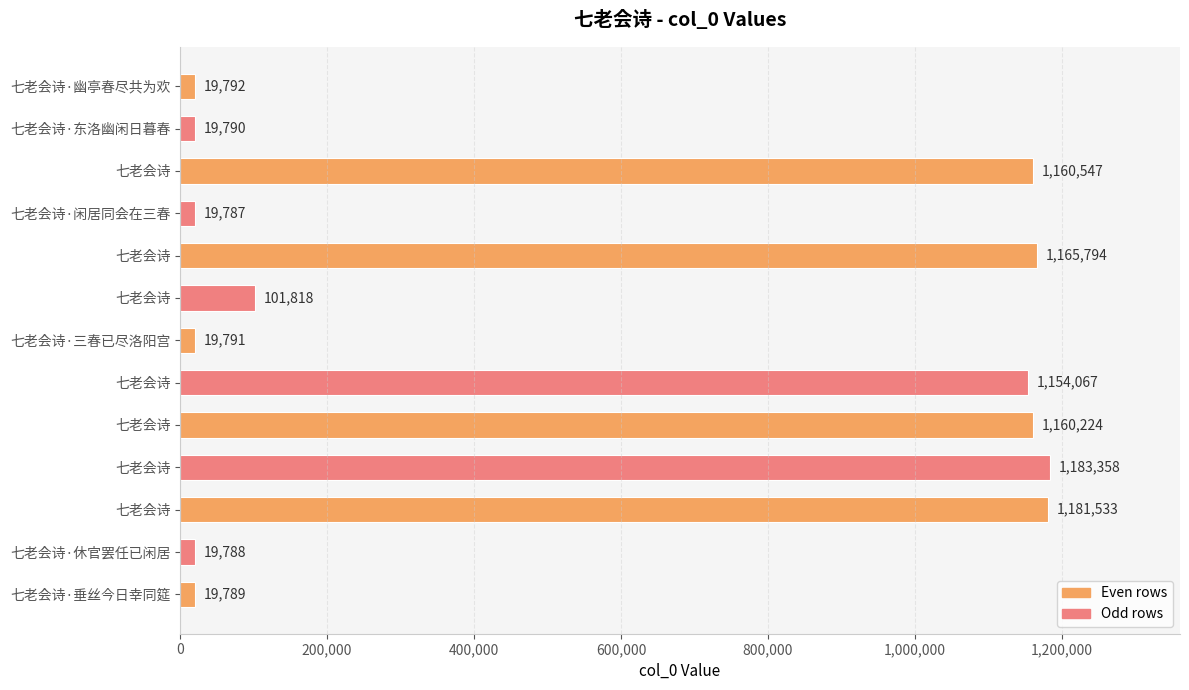

How many bars are there in total?

13